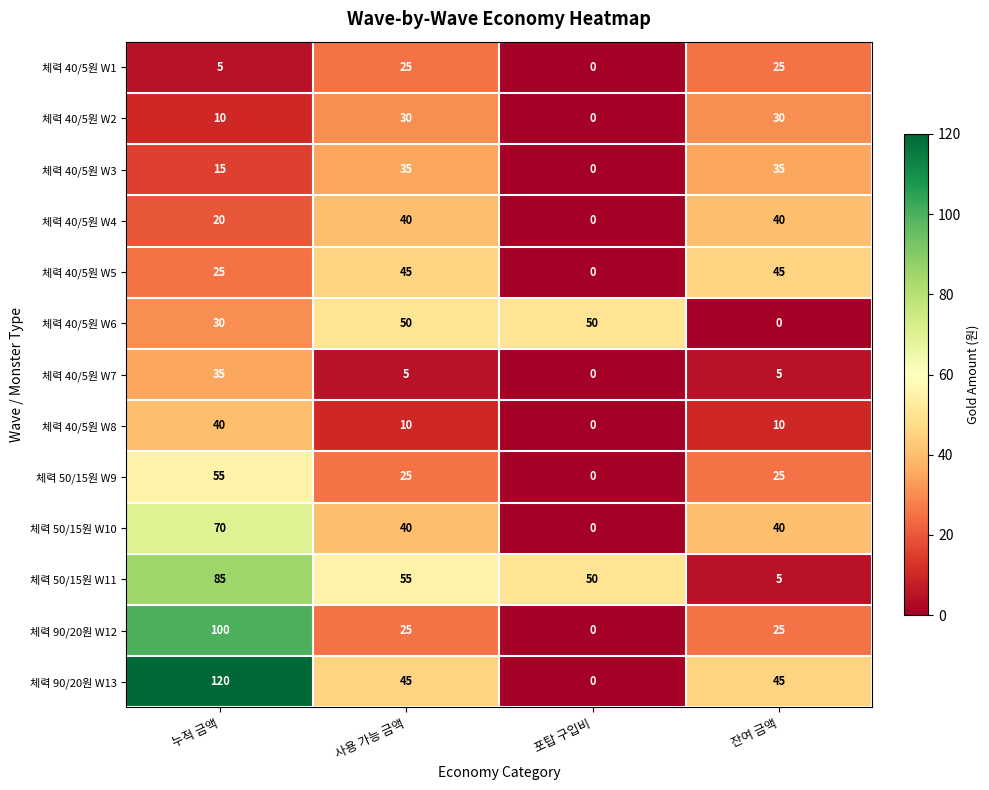

How many positive values does the 체력 40/5원 W3 series have?

3